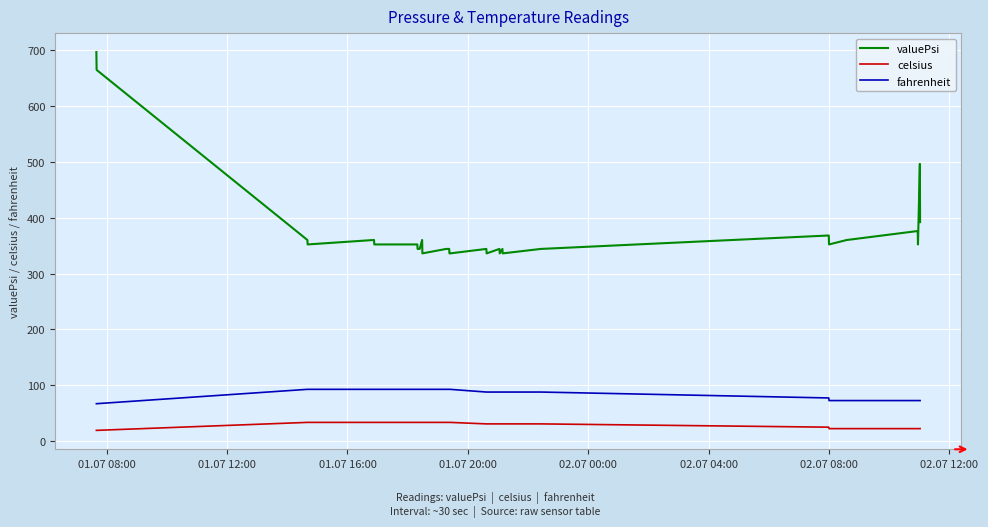

True or false: fahrenheit and celsius cross at least once.

False